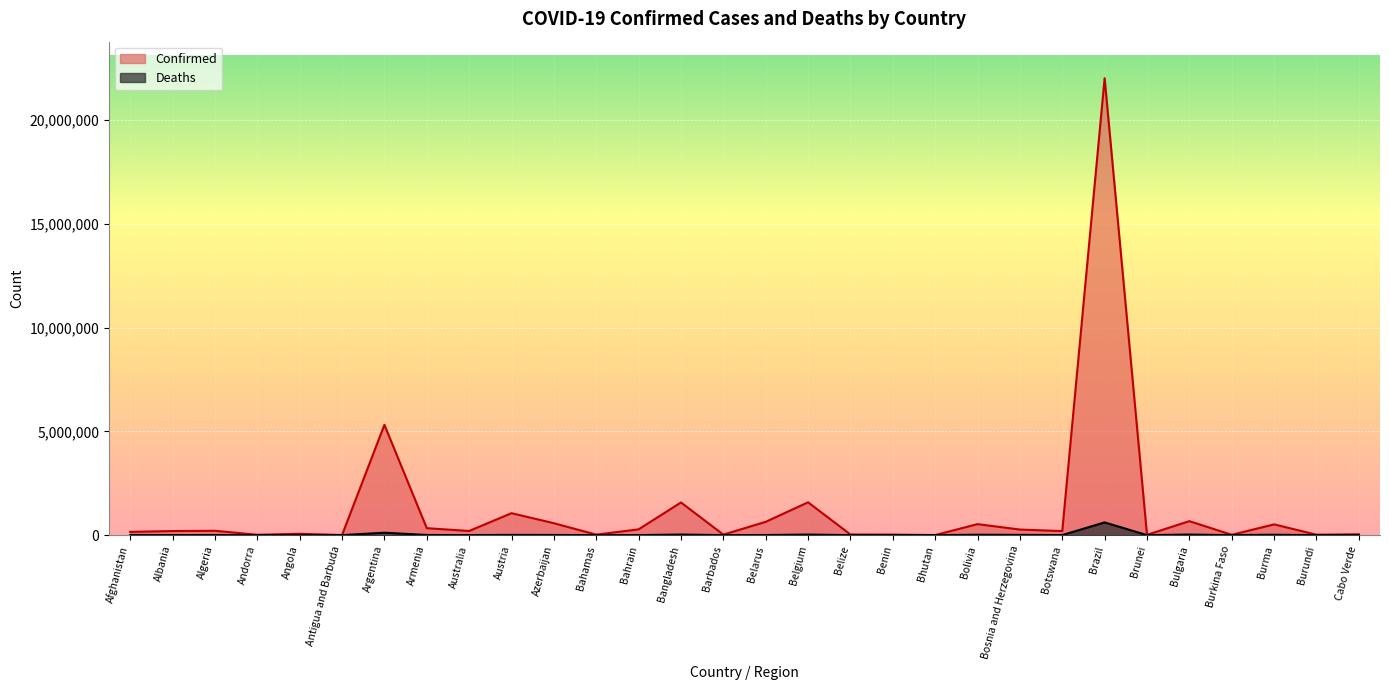

What is the greatest value displayed?

22017276